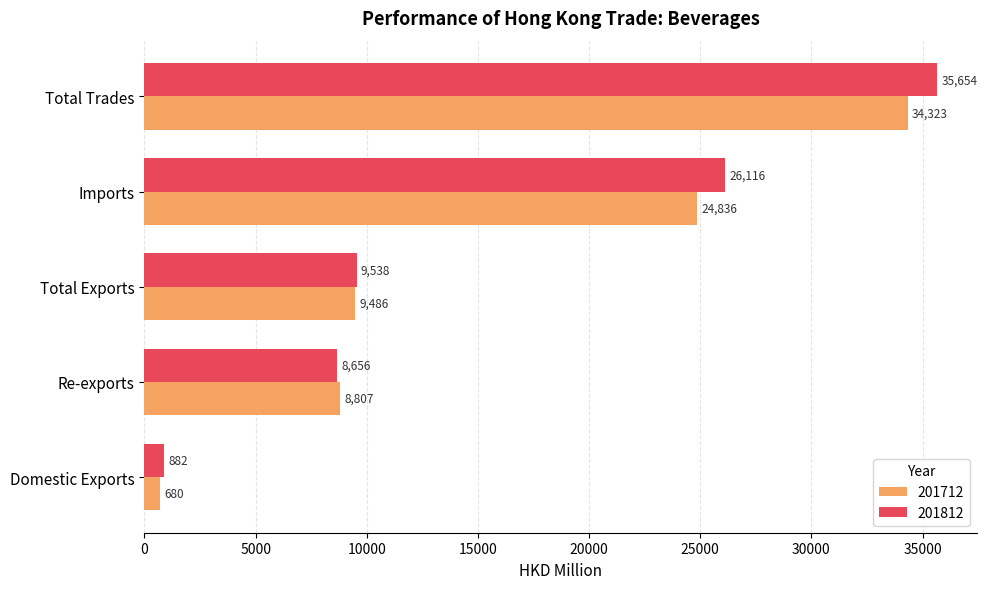

At which category is the sum across all series the highest?

Total Trades